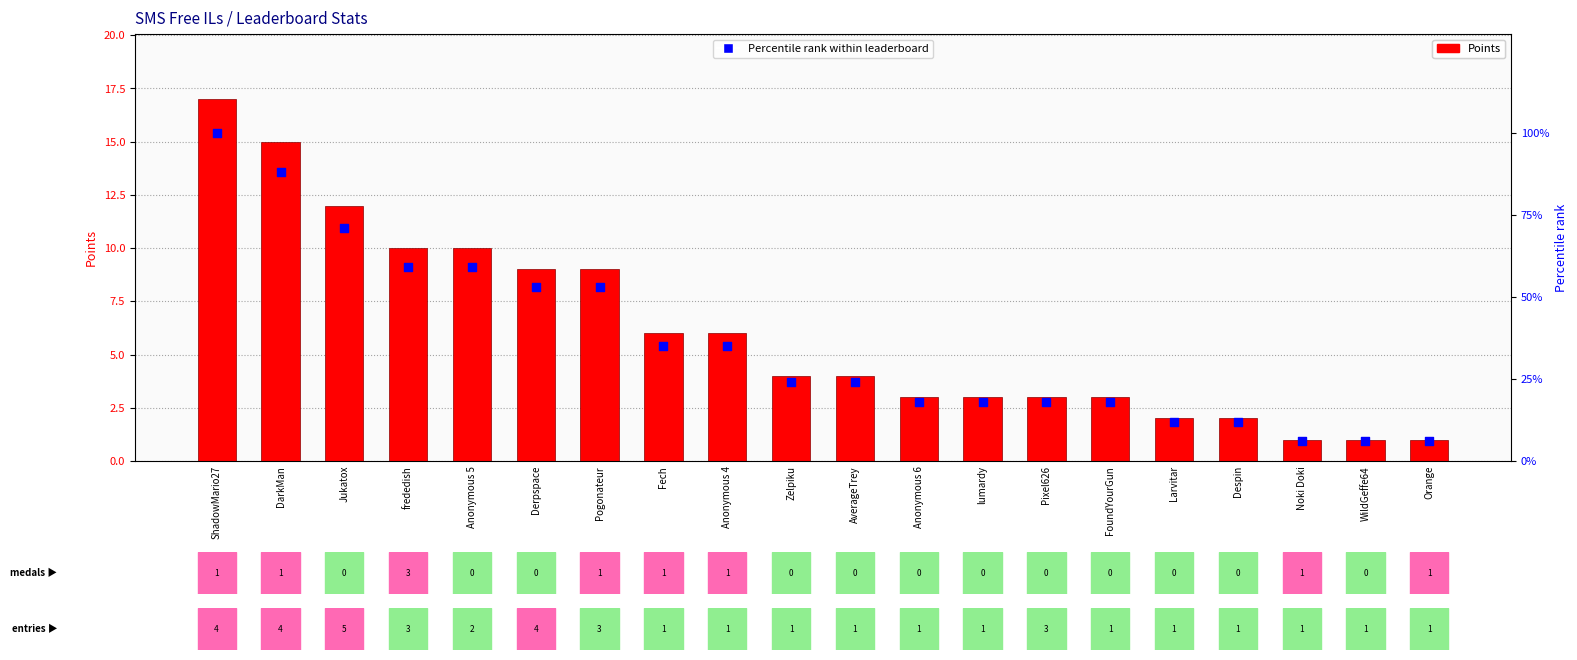

At how many categories does at least one series exceed 25?

9